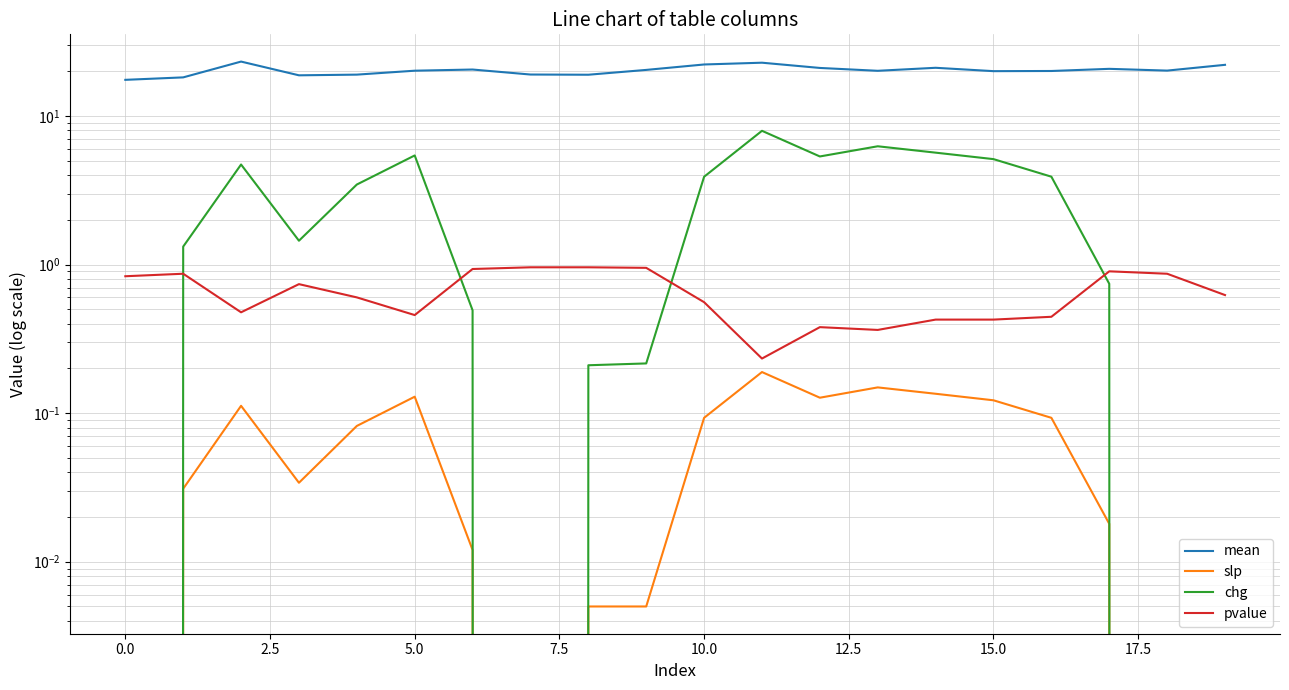

What is the sum of all mean values?

405.9